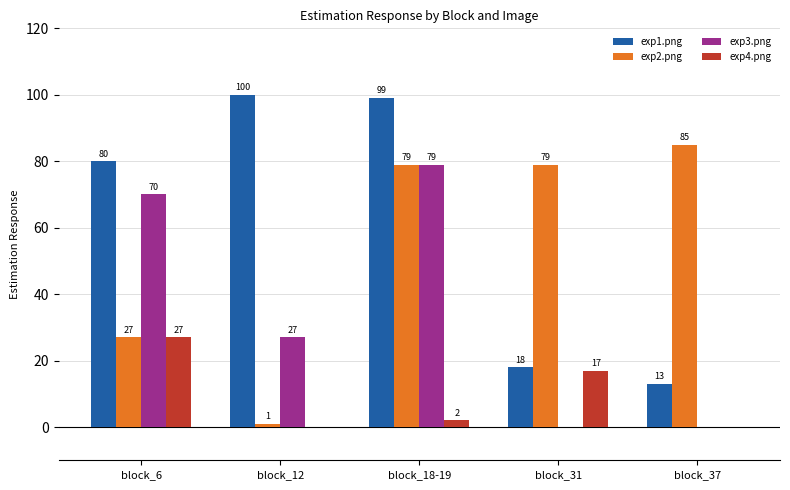

What is the sum of all exp1.png values?

310